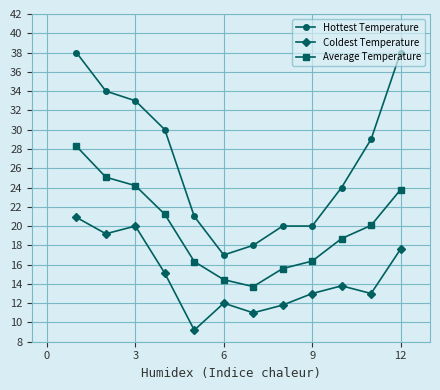

Which series has the largest total across all categories?

Hottest Temperature